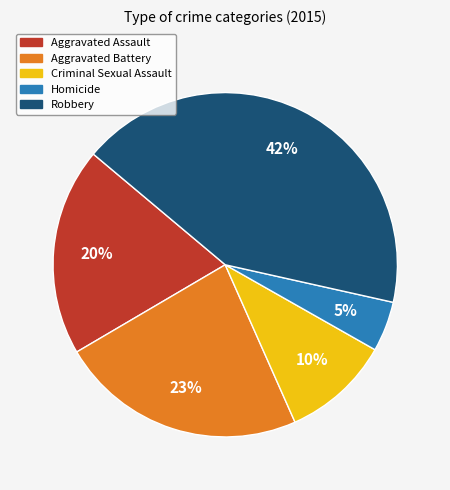

Rank the categories by value from highest to lowest.

Robbery, Aggravated Battery, Aggravated Assault, Criminal Sexual Assault, Homicide